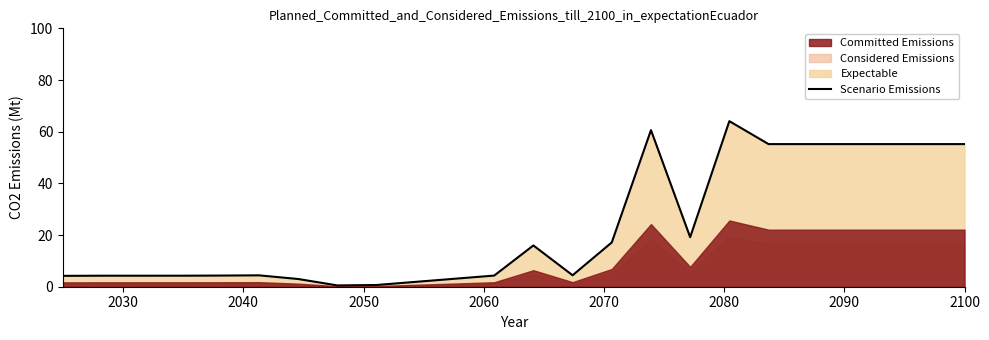

What is the highest value of the Scenario Emissions series?

64.1